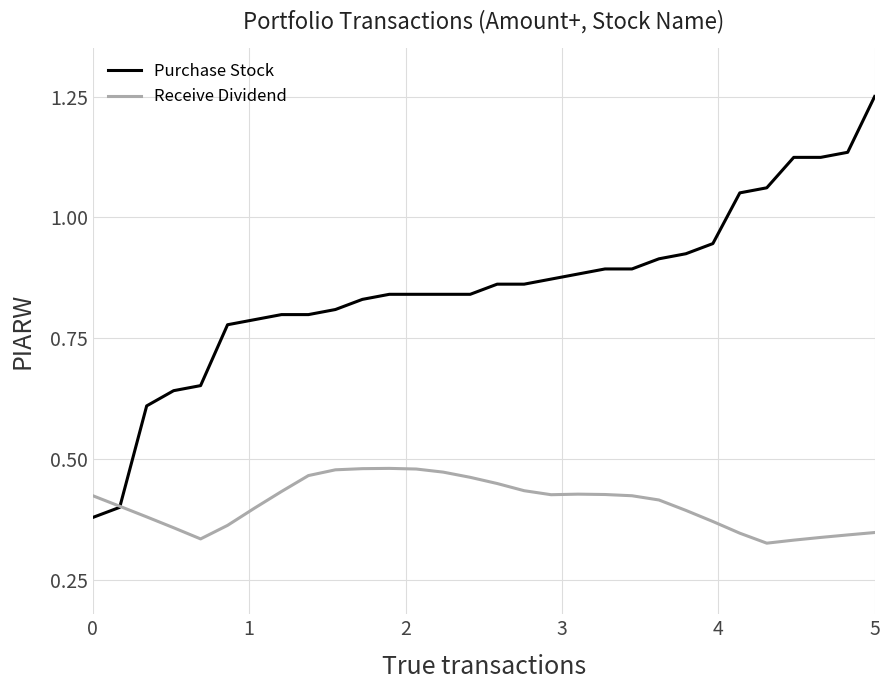

Rank the series by their maximum value, from highest to lowest.

Purchase Stock, Receive Dividend